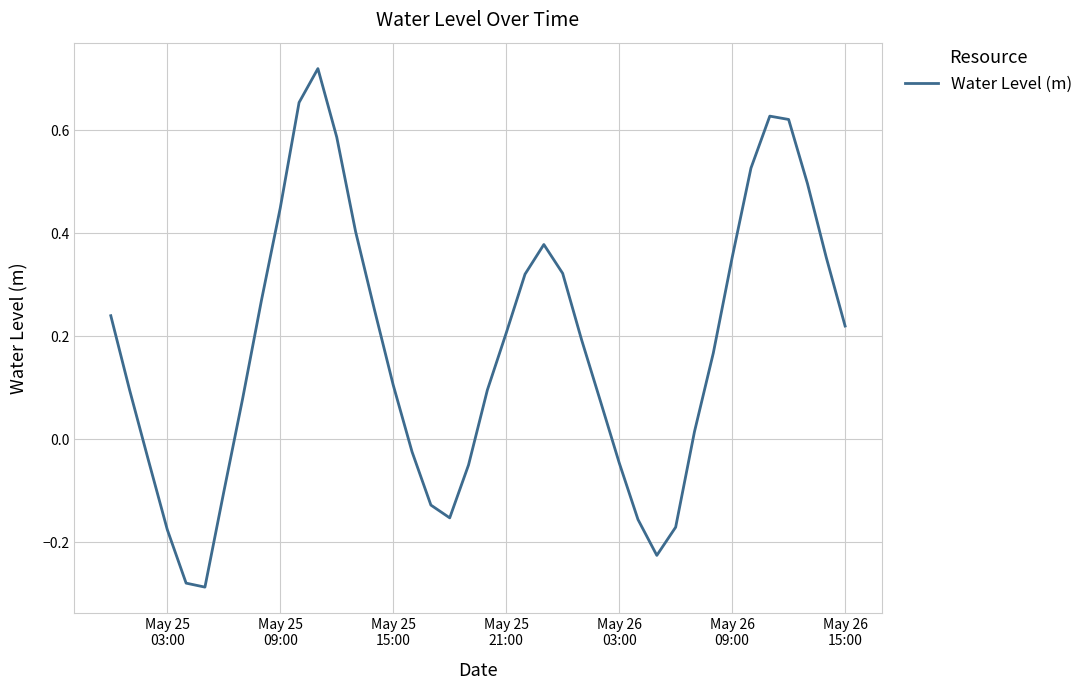

What is the difference between the second highest and minimum values?

0.9